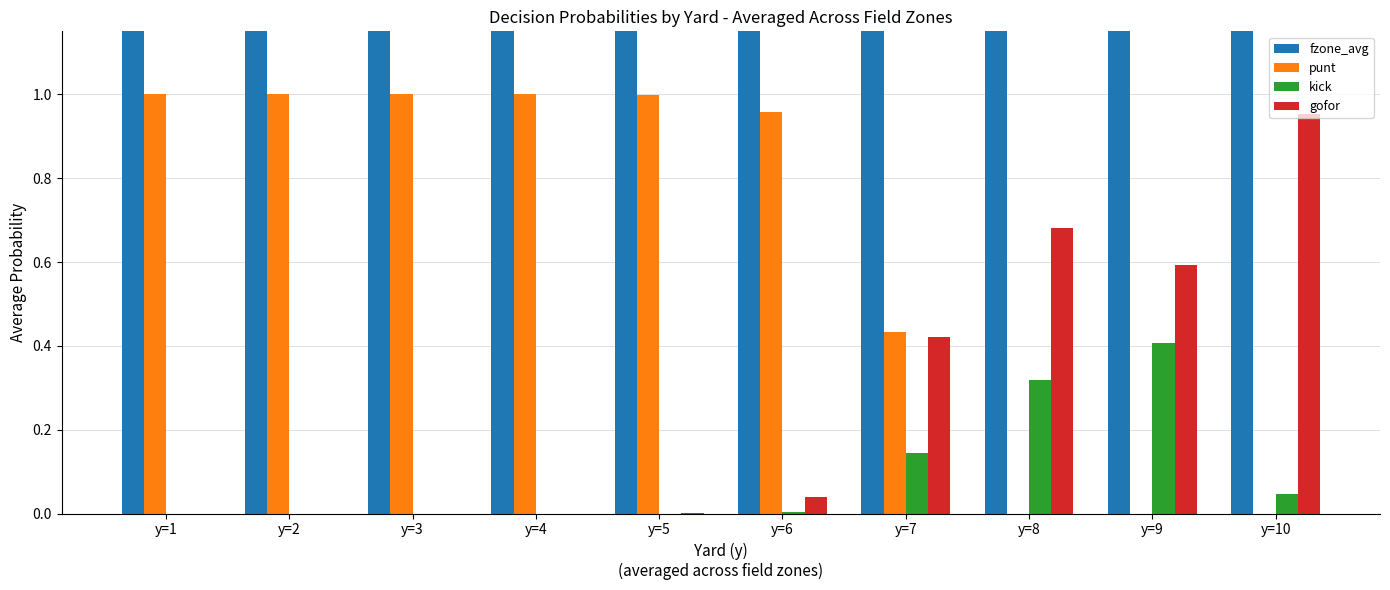

Does the chart contain any negative values?

No